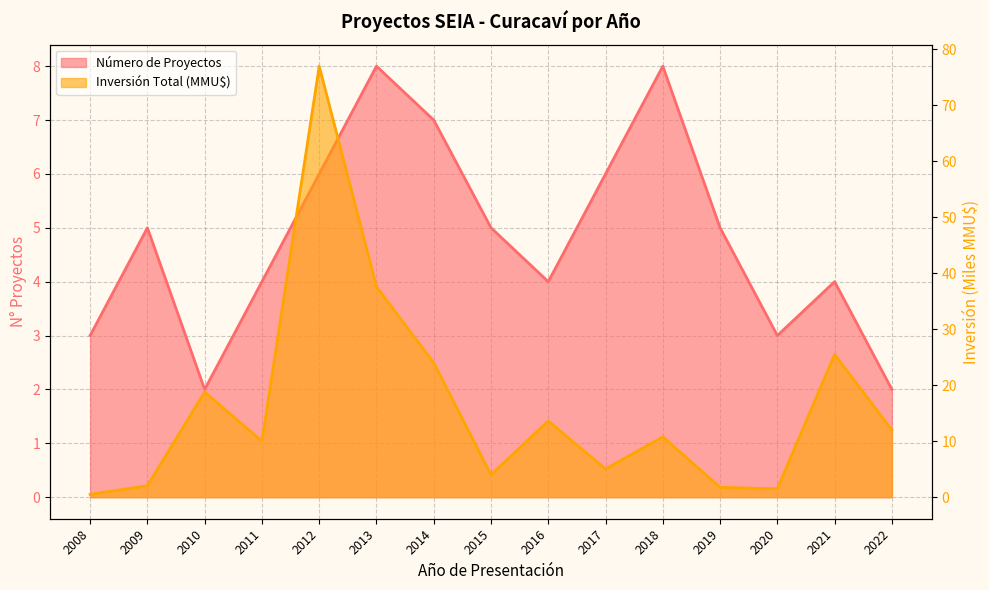

Rank the series by their average value, from lowest to highest.

Número de Proyectos, Inversión Total (MMU$)